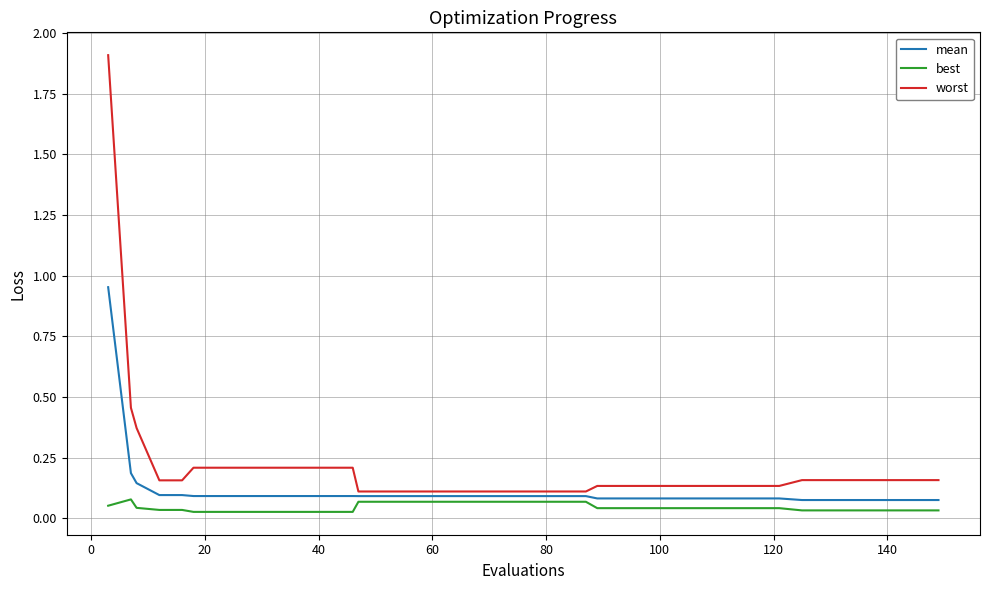

Rank the series by their maximum value, from highest to lowest.

worst, mean, best